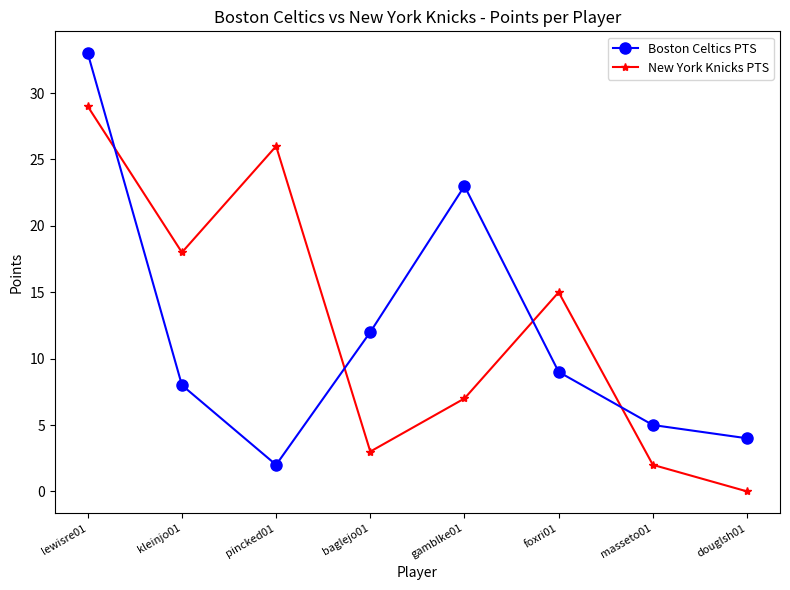

True or false: Boston Celtics PTS and New York Knicks PTS intersect in this chart.

True